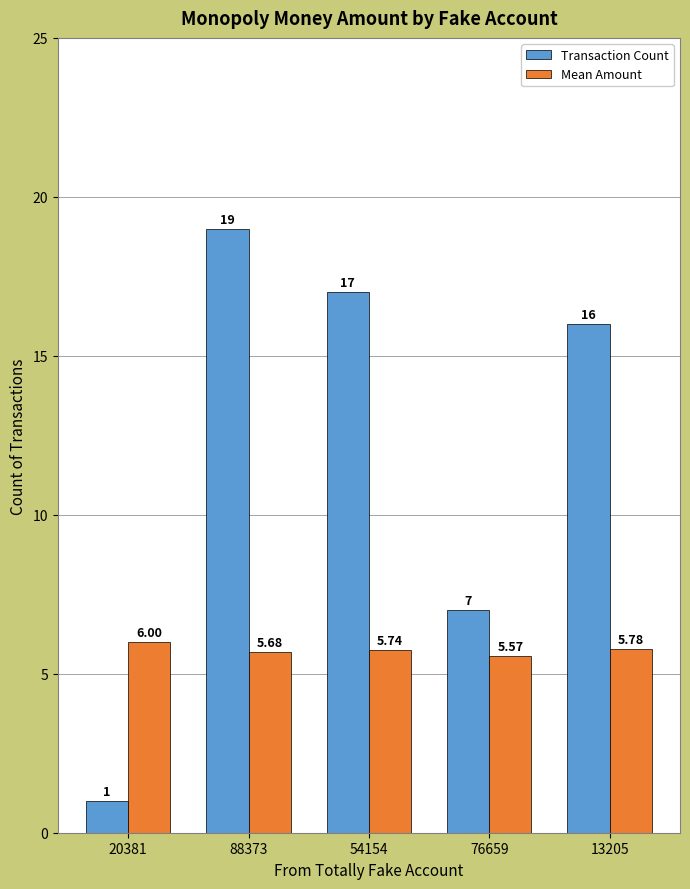

True or false: Transaction Count has a value of 4.8 at 76659.

False